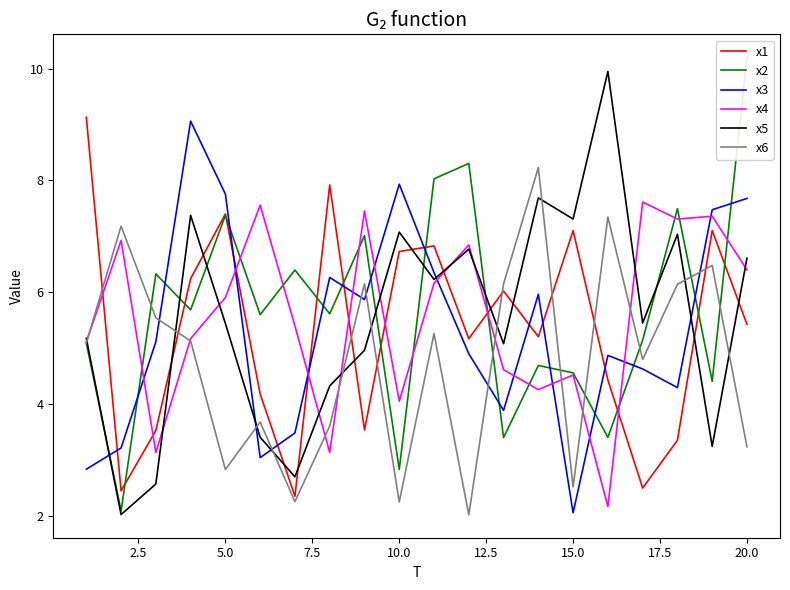

Which series ends up on top after the final intersection of x1 and x4?

x4